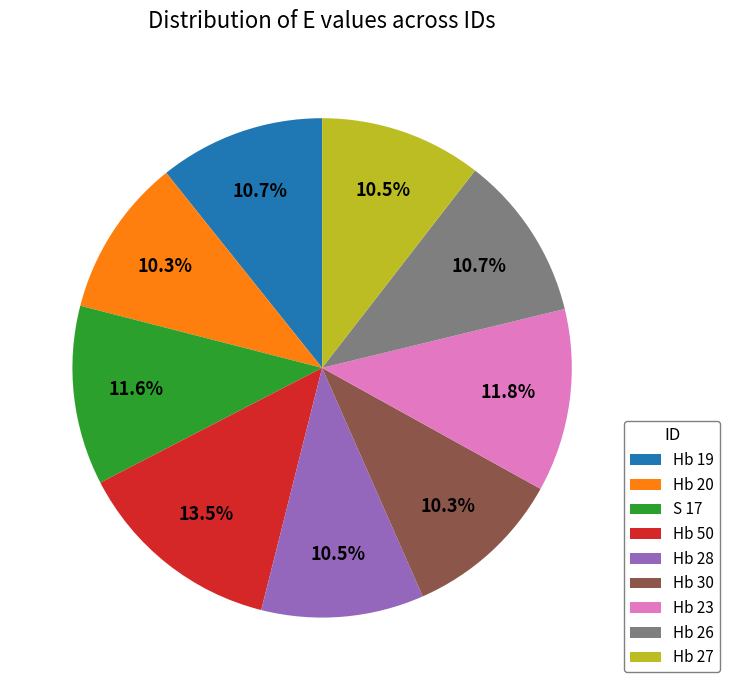

Is the sum of Hb 30 and Hb 50 greater than half?

No